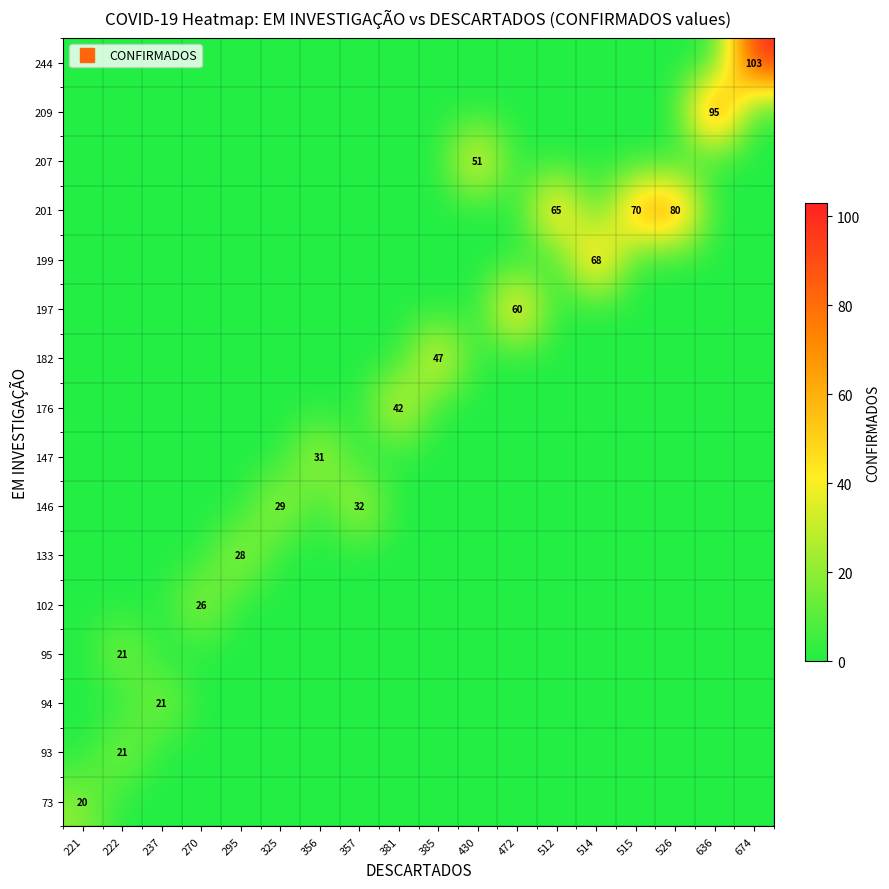

List the labels in order of 146 value, smallest first.

221, 222, 237, 270, 295, 356, 381, 385, 430, 472, 512, 514, 515, 526, 636, 674, 325, 357